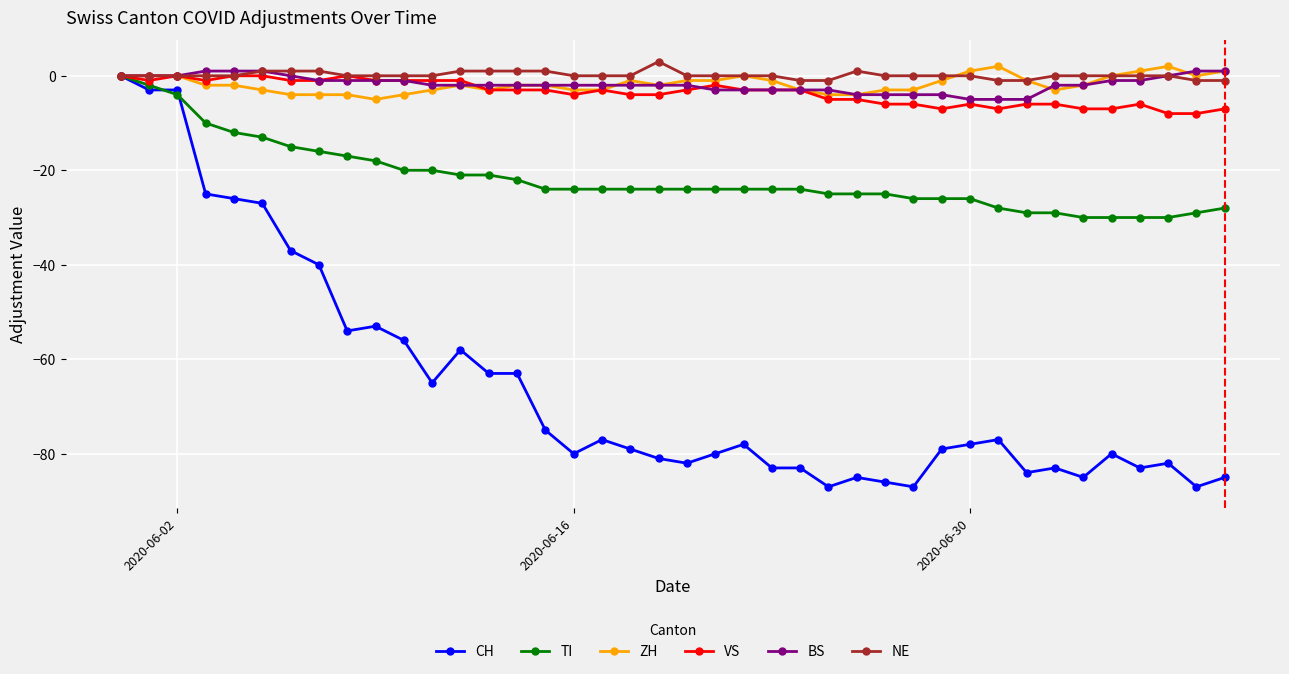

Count the number of data series in this chart.

6